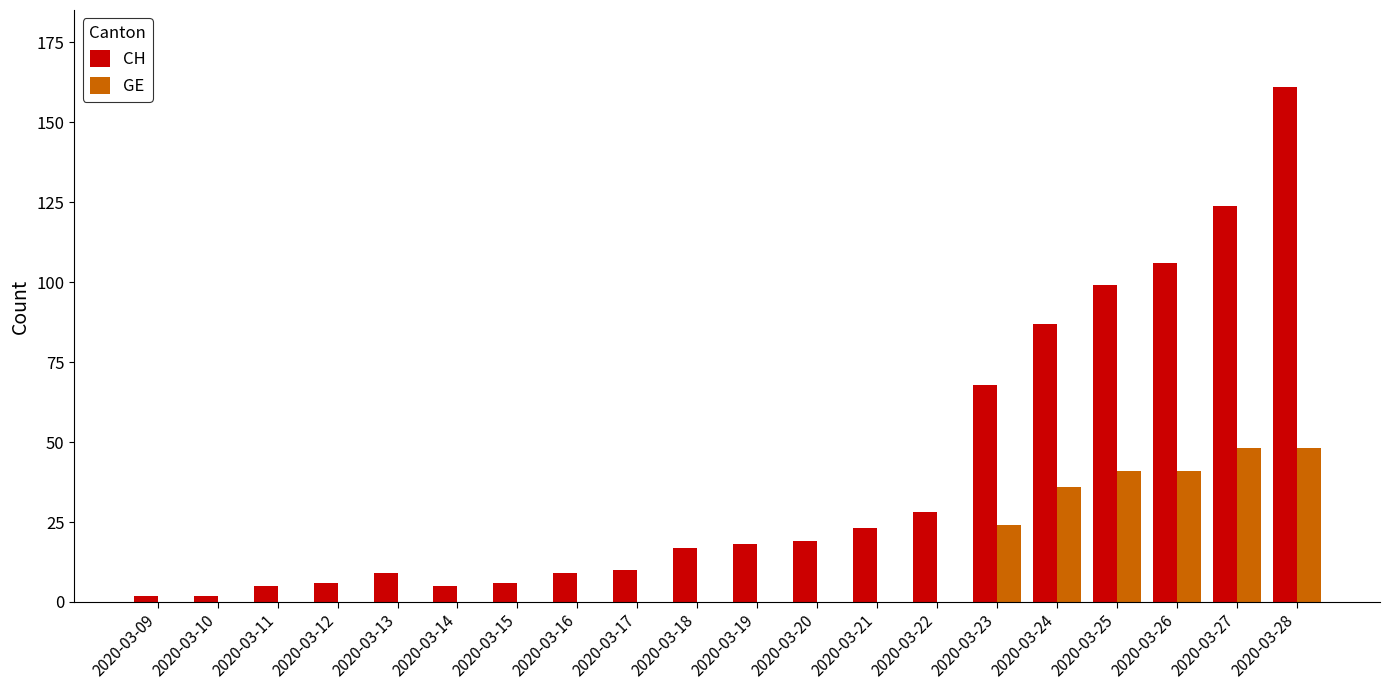

Count the GE values in the range 0 to 36.

16